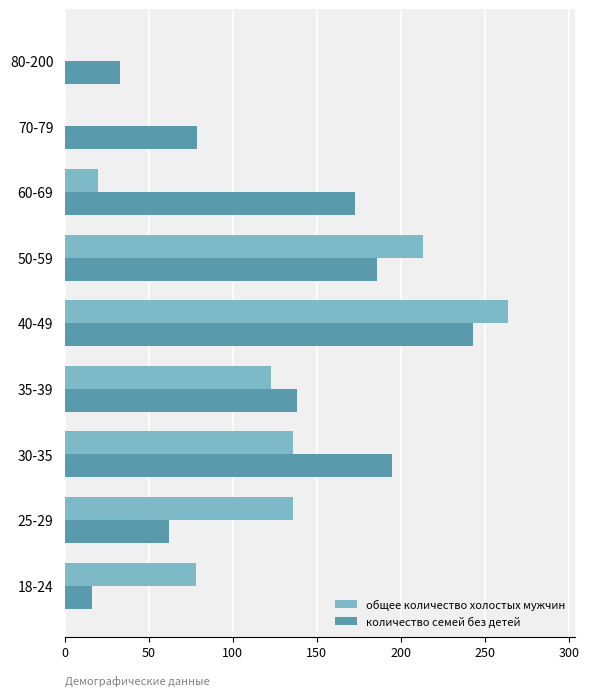

The количество семей без детей series shows 243 at 40-49. True or false?

True